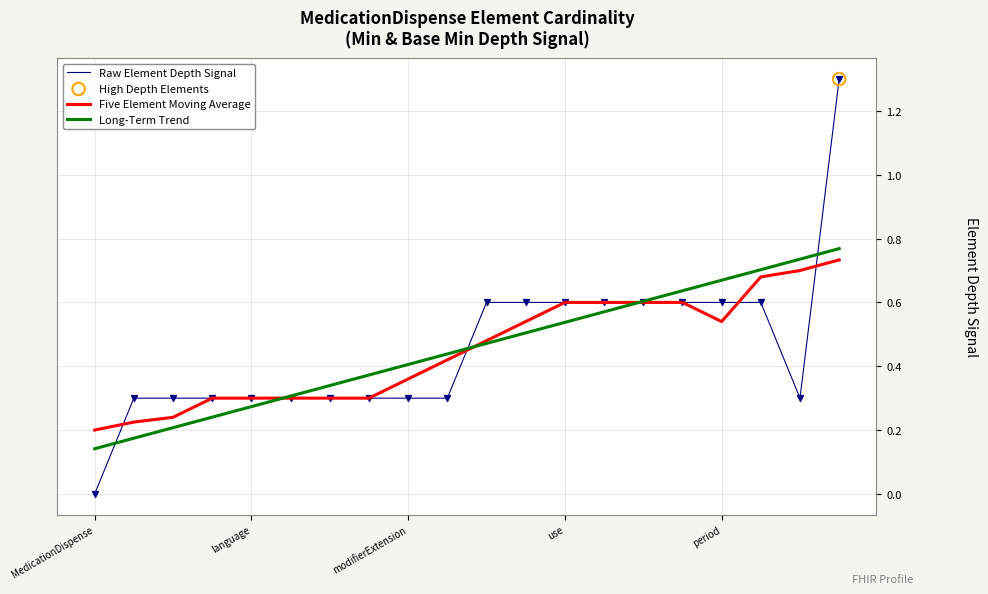

Which series has the widest spread of values?

Raw Element Depth Signal